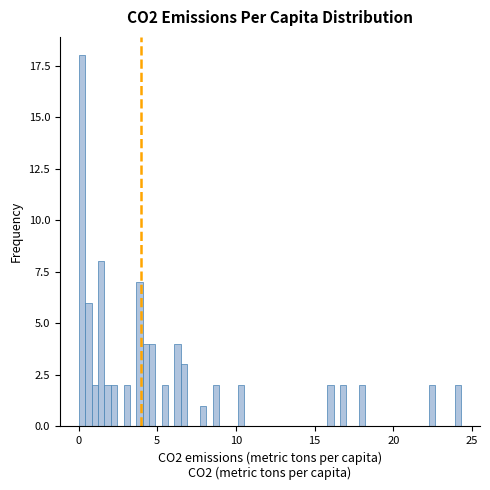

Around what value on the x-axis is the tallest bar? Give the approximate position of its centre, as read against the axis.

0.0